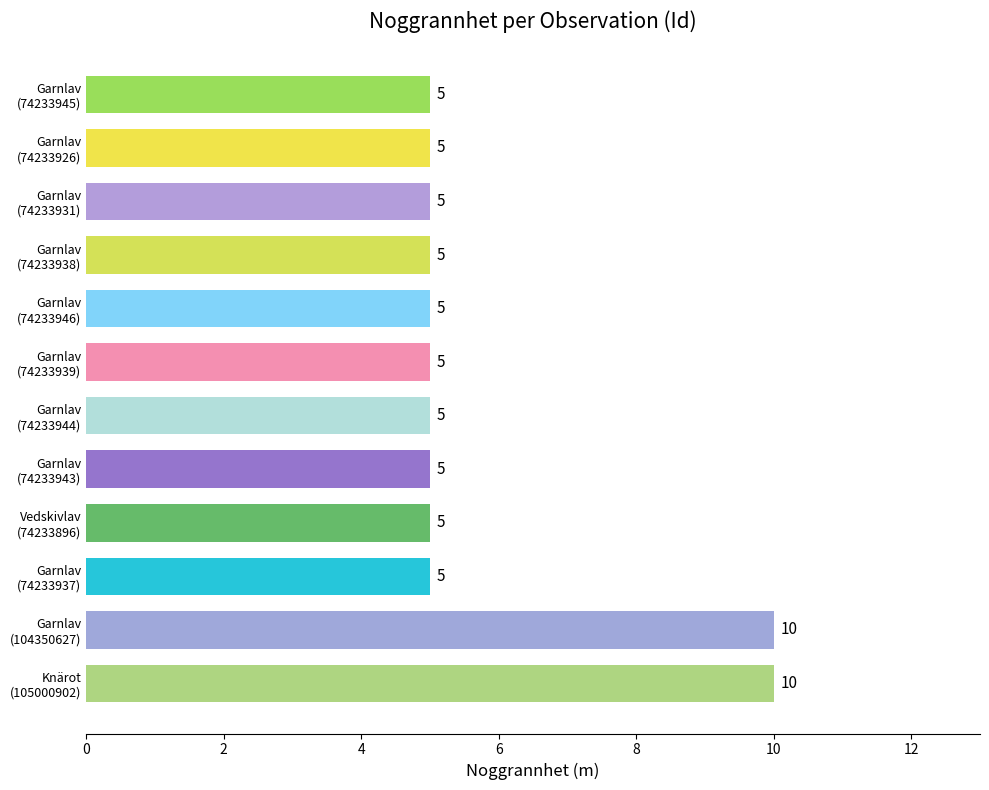

How many values are between 5 and 6?

10